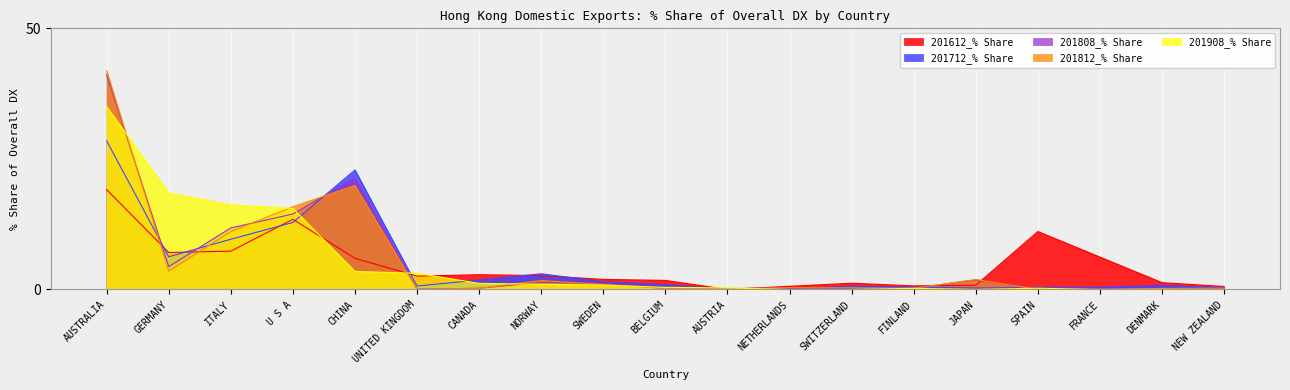

What is the label of the 6th point from the left?

UNITED KINGDOM